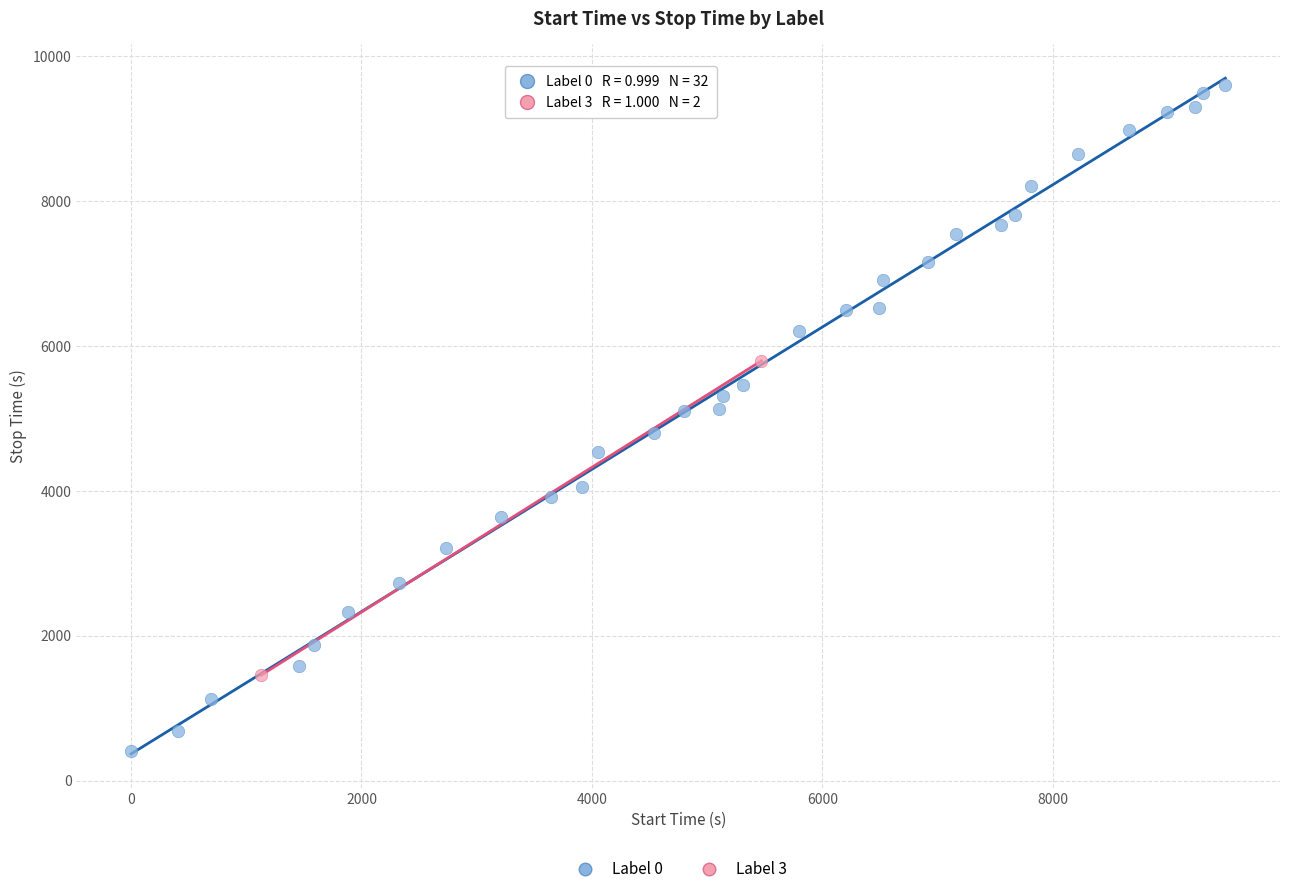

Which series has the largest Y range (max minus min)?

Label 0